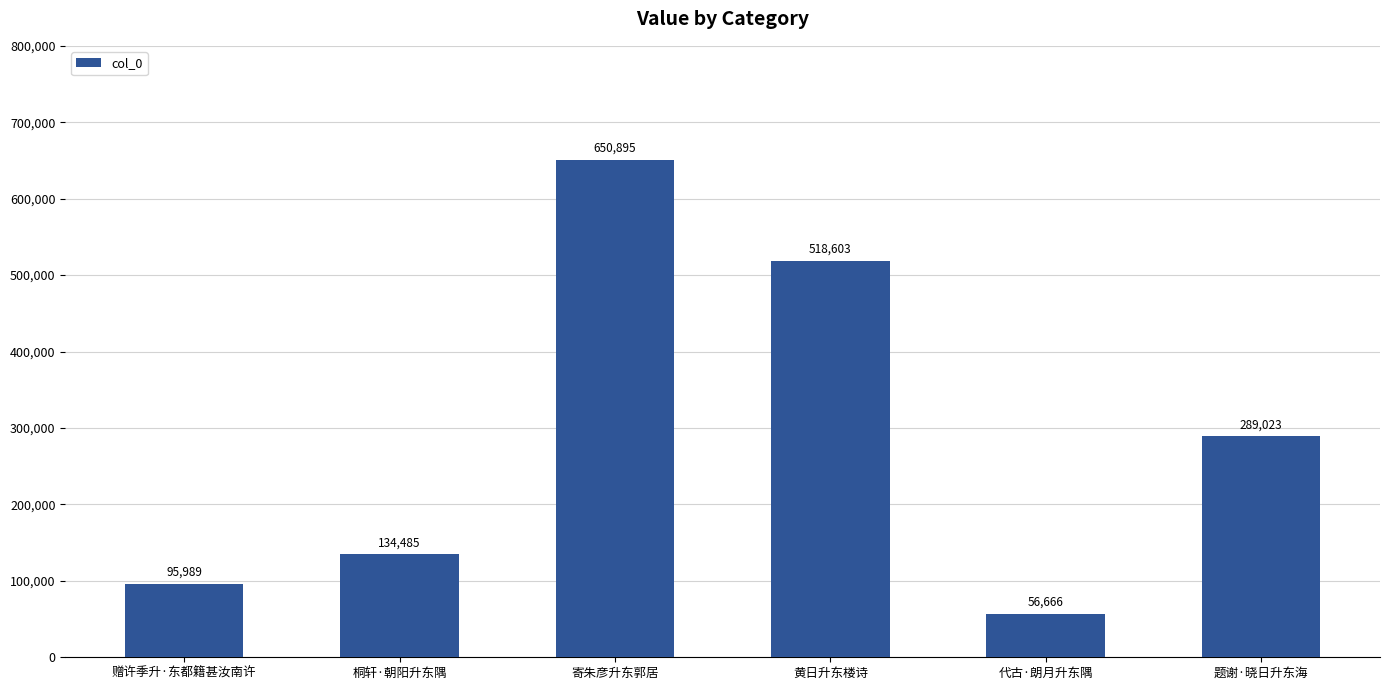

What position from the left is 桐轩·朝阳升东隅?

2